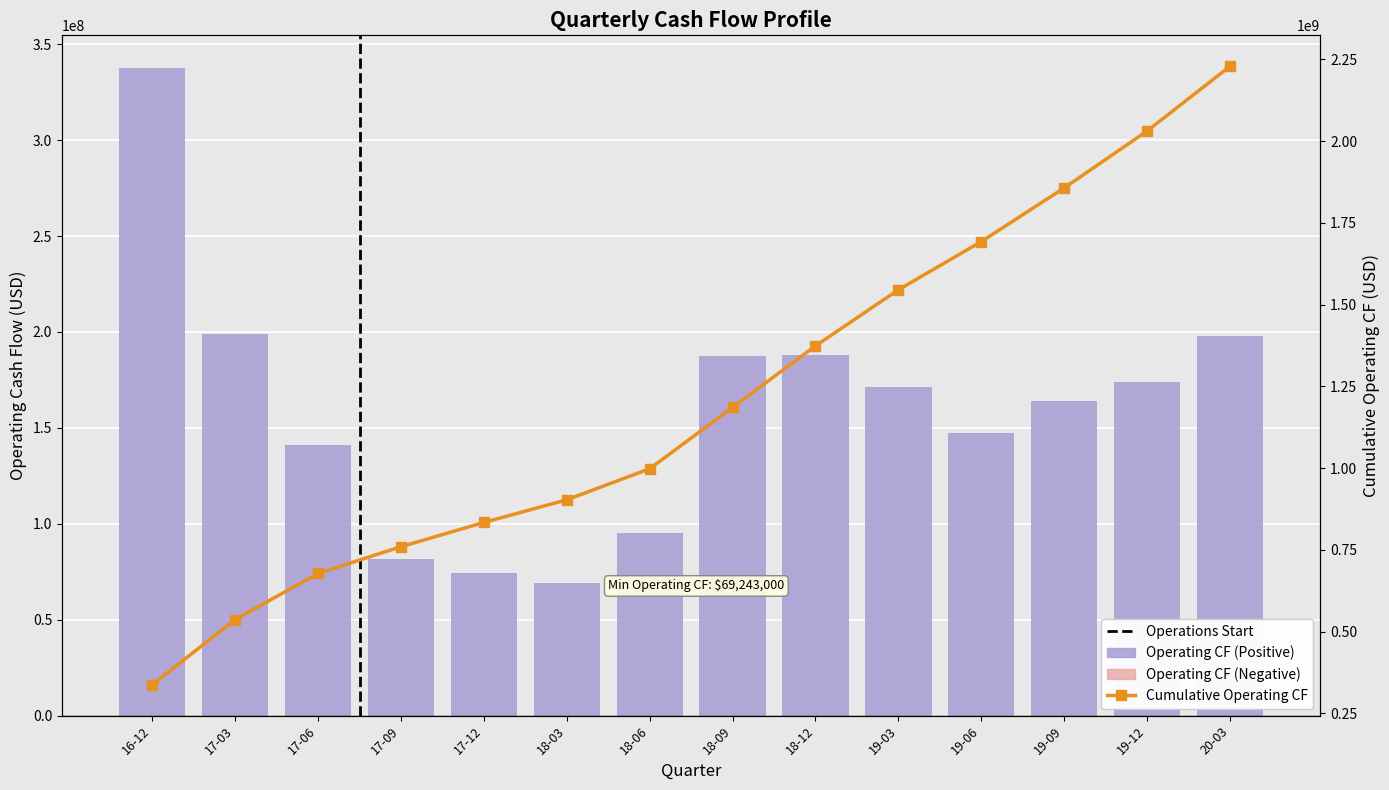

Is the value of Operating CF (Positive) at 19-09 greater than the value of Operating CF (Negative) at 17-09?

Yes